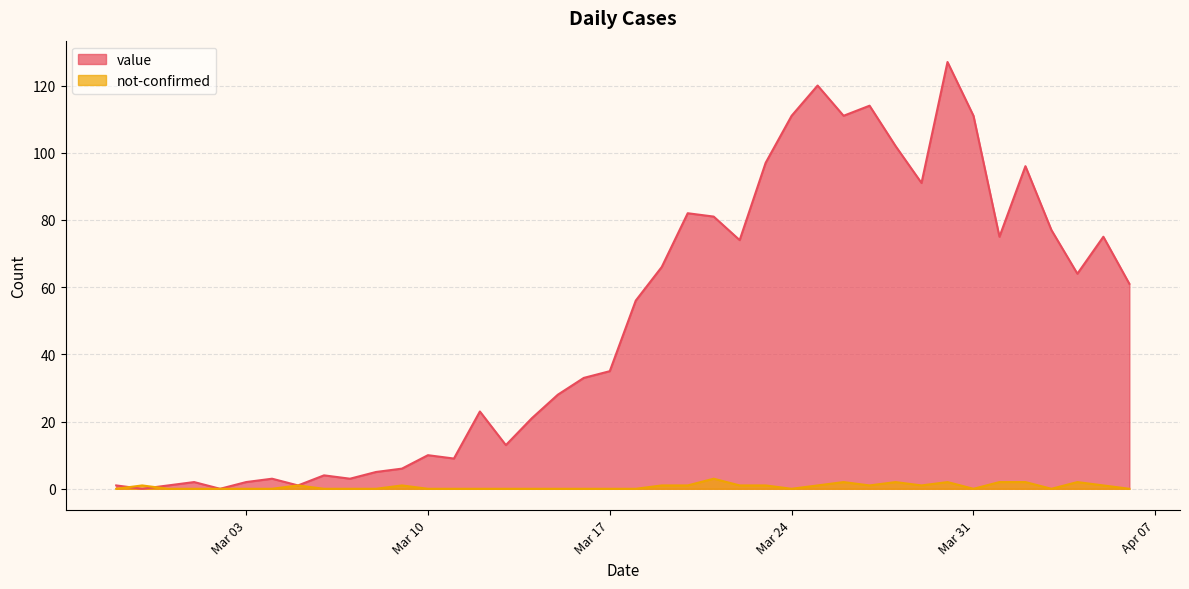

Which label corresponds to the smallest value in the chart?

2020-02-28